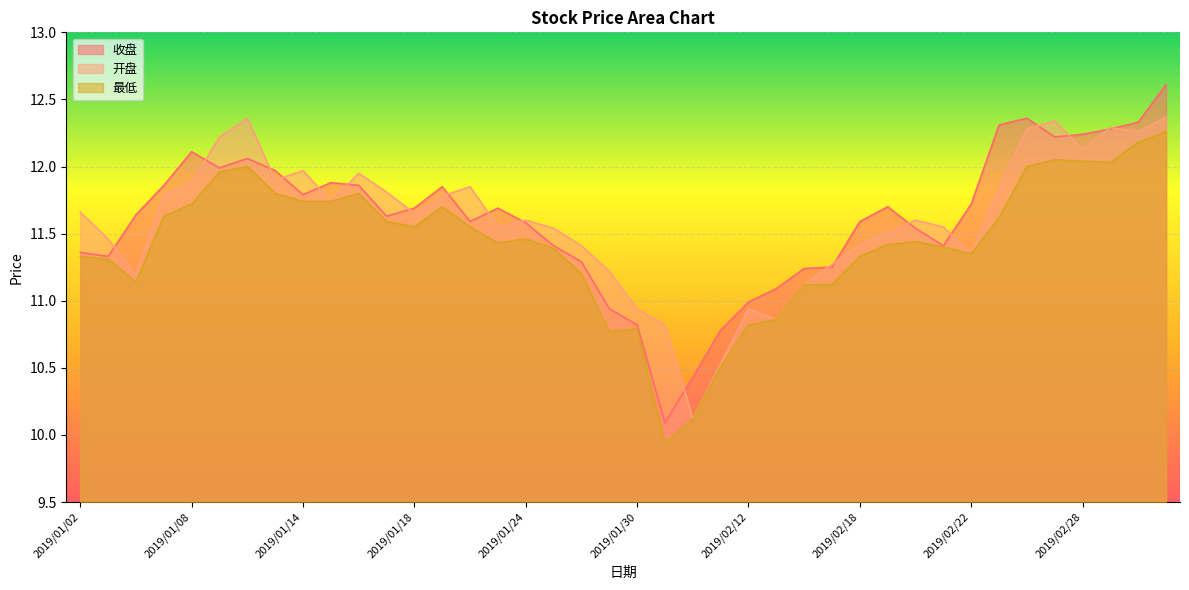

Is it true that 最低 equals 12.0 at 2019/01/09?

True